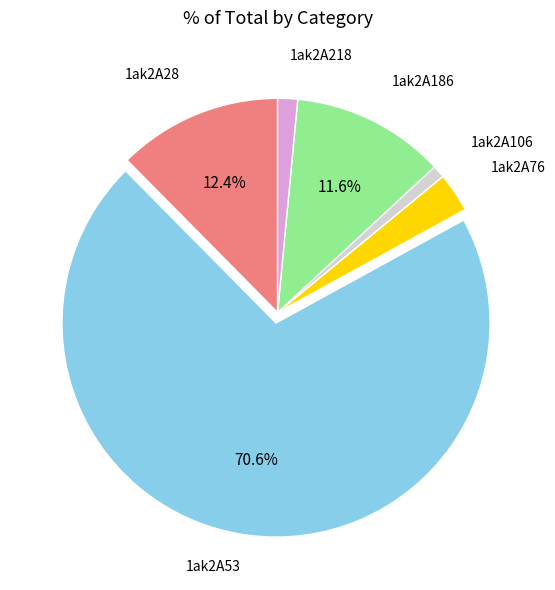

Does any single category account for the majority?

Yes